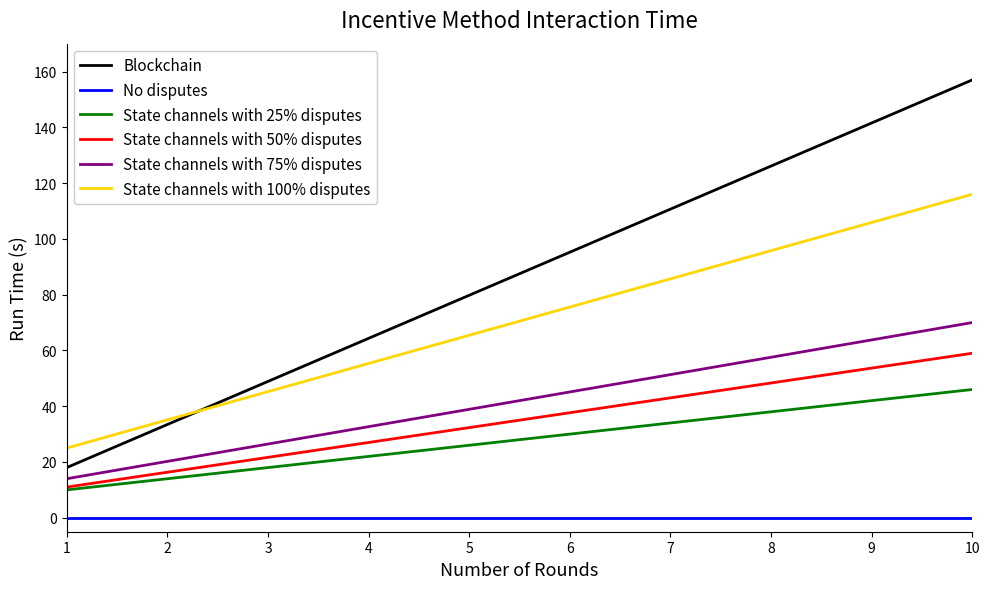

Which series has the largest total across all categories?

Blockchain